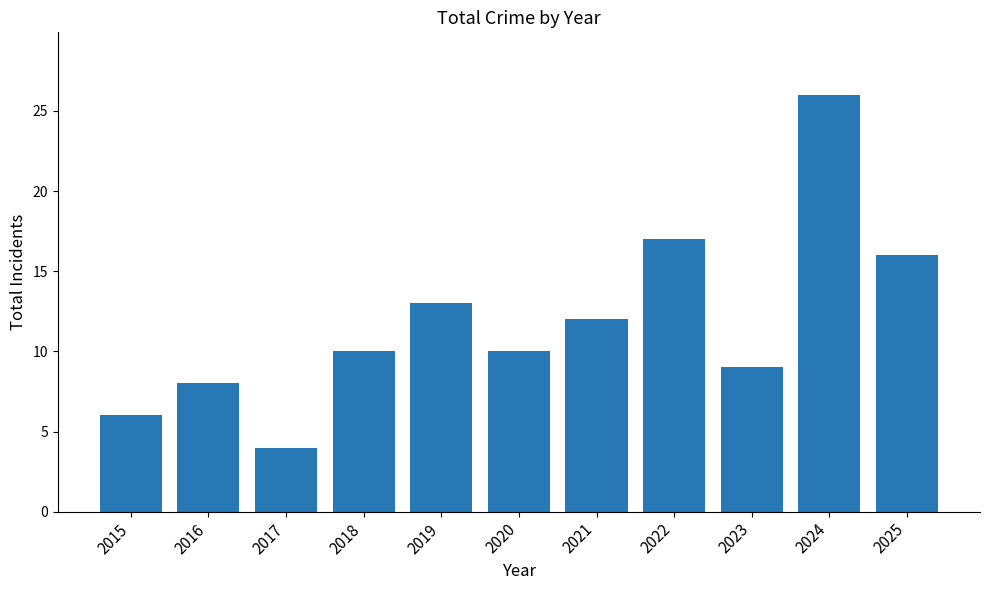

What is the approximate value at 2023?

9